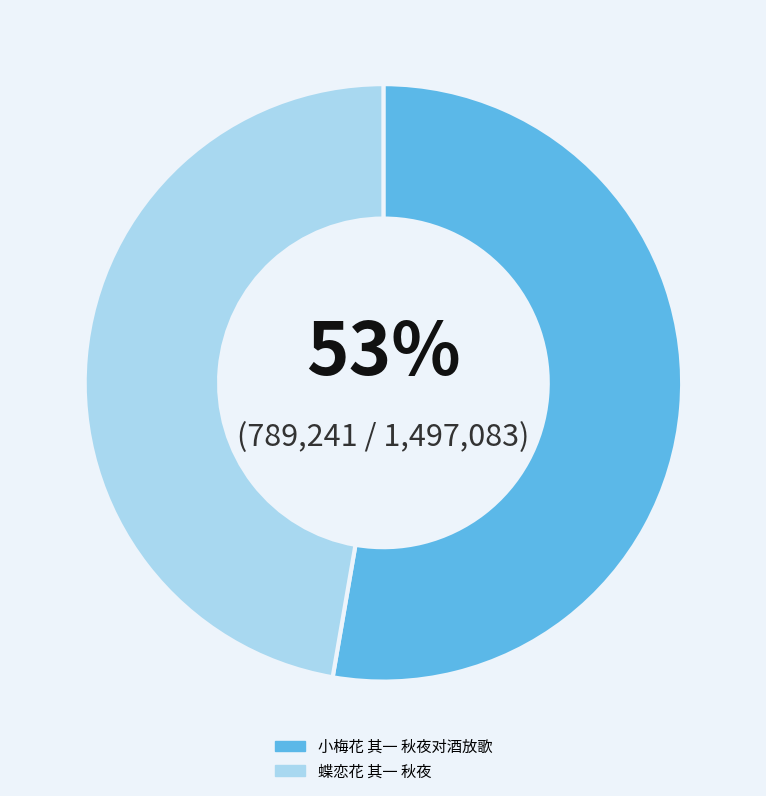

To the nearest percent, what is the combined percentage of 小梅花 其一 秋夜对酒放歌 and 蝶恋花 其一 秋夜?

100%